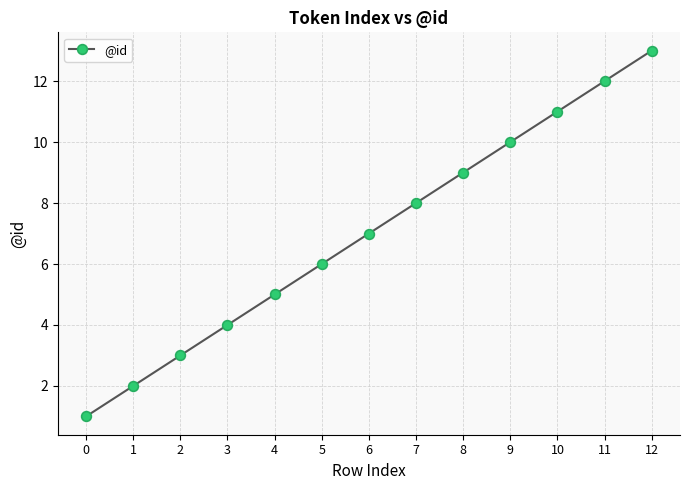

What is the change in value from 4 to 8?

+4